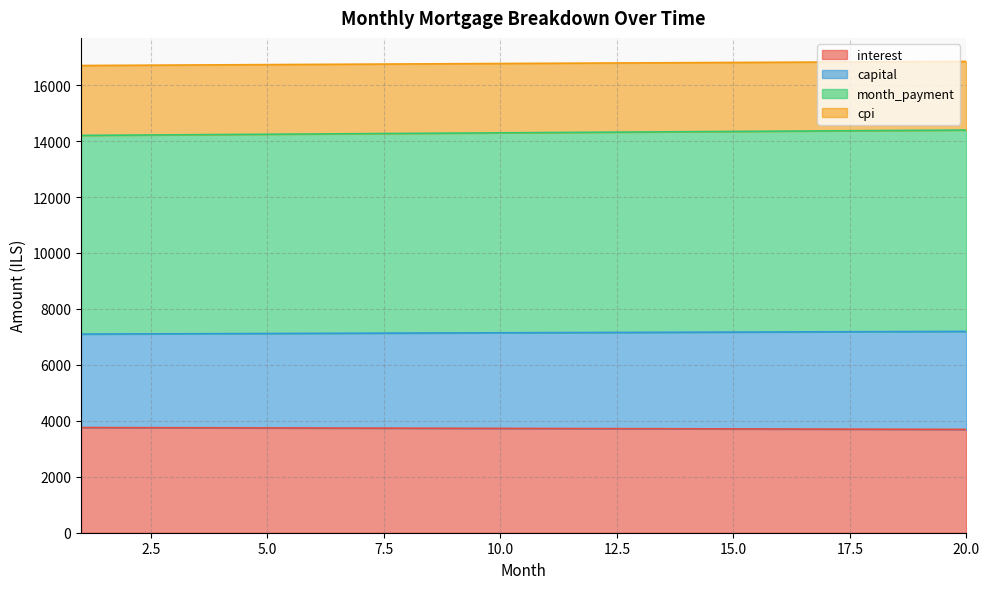

At which label does cpi reach its minimum?

1